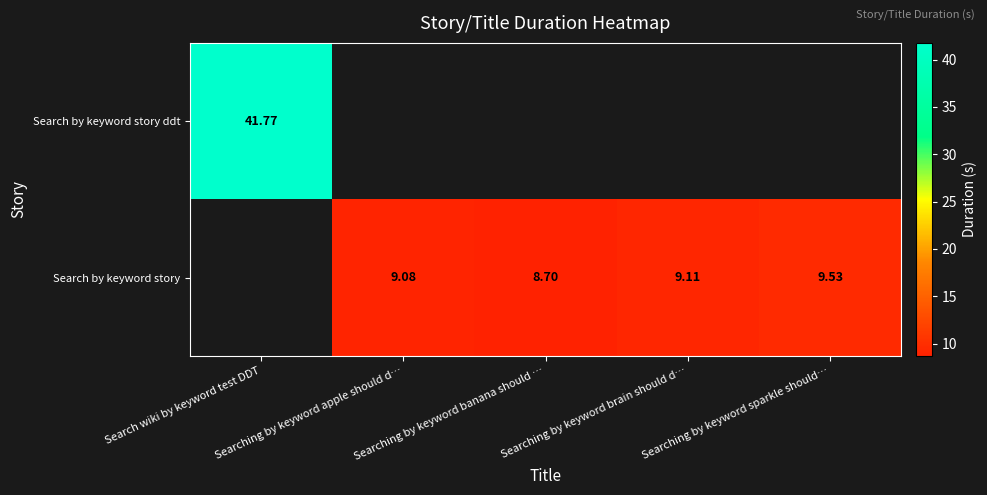

The value of Search by keyword story at Searching by keyword banana should … is 2.1. True or false?

False